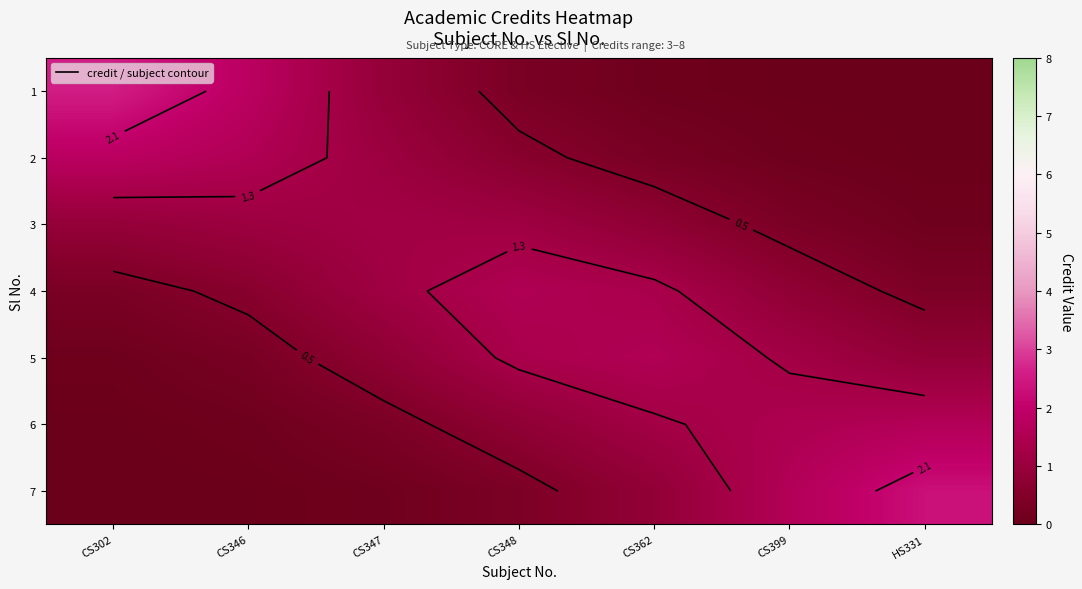

At which label does 3 reach its peak?

CS347